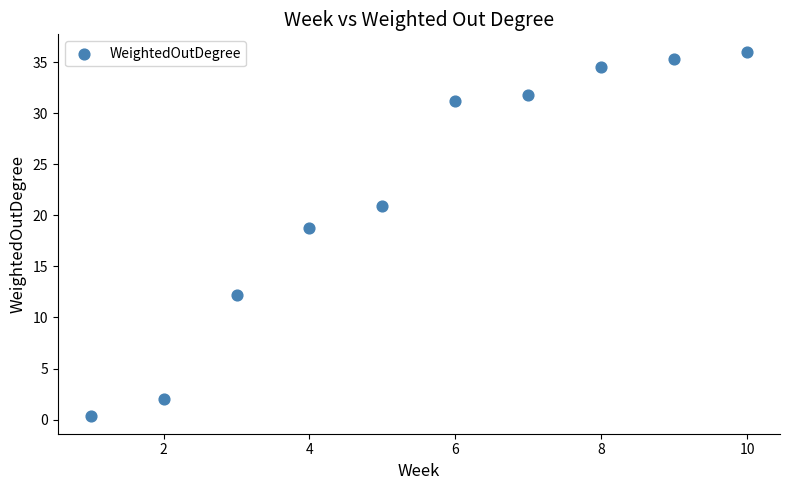

What is the range of Y values (max minus min)?

35.5